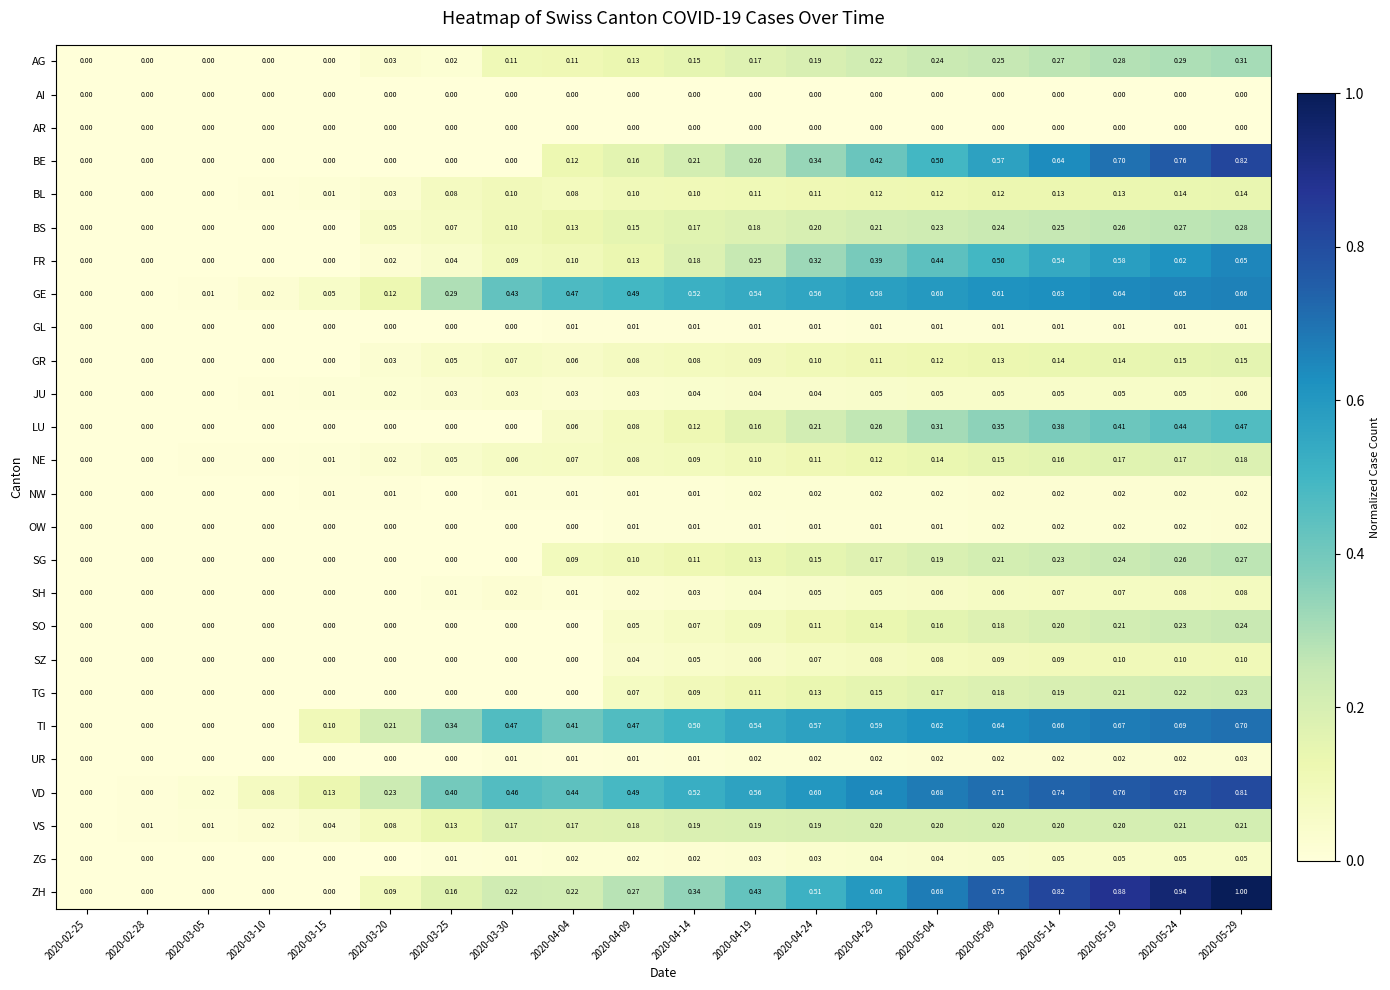

Which series has the largest total across all categories?

VD